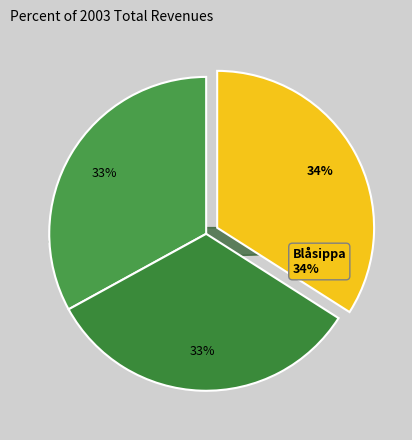

To the nearest percent, what percentage of the pie is Blåsippa (66380887)?

34%